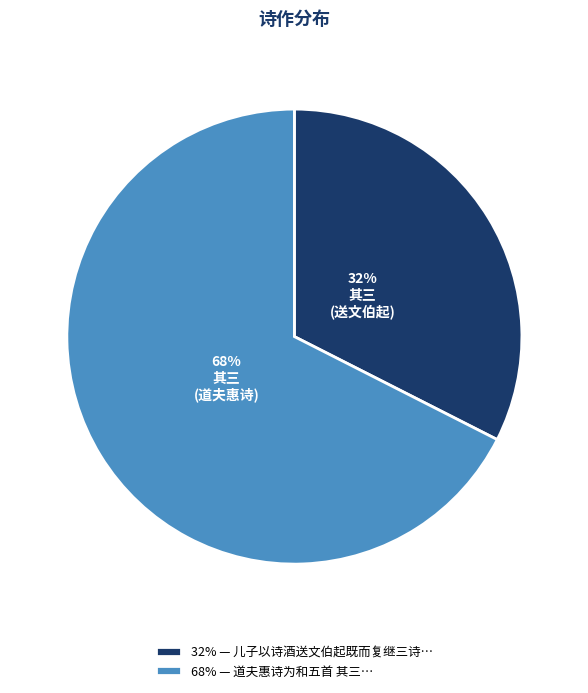

To the nearest percent, what is the average slice percentage?

50%